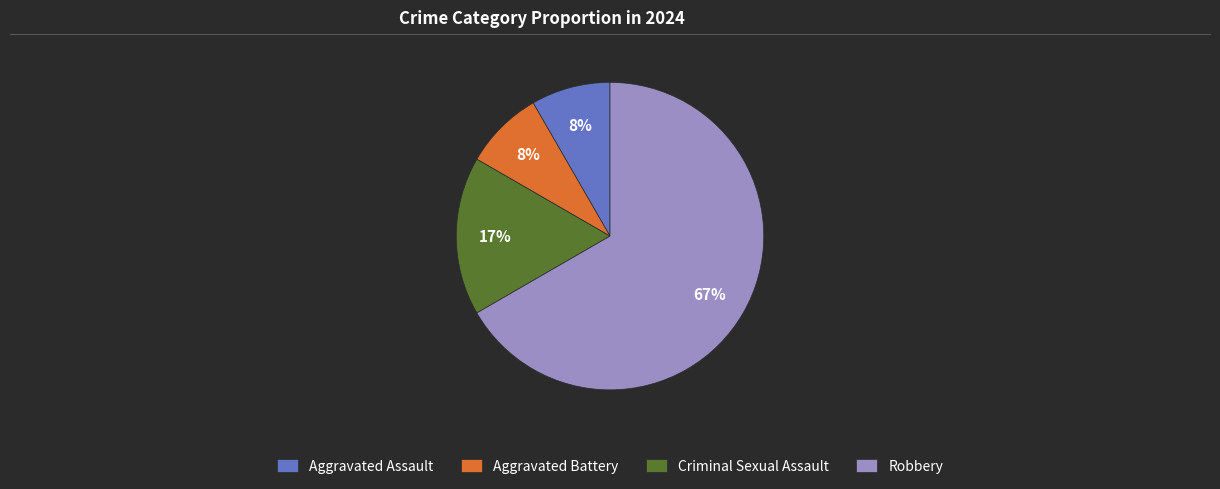

To the nearest percent, what is the average slice percentage?

25%